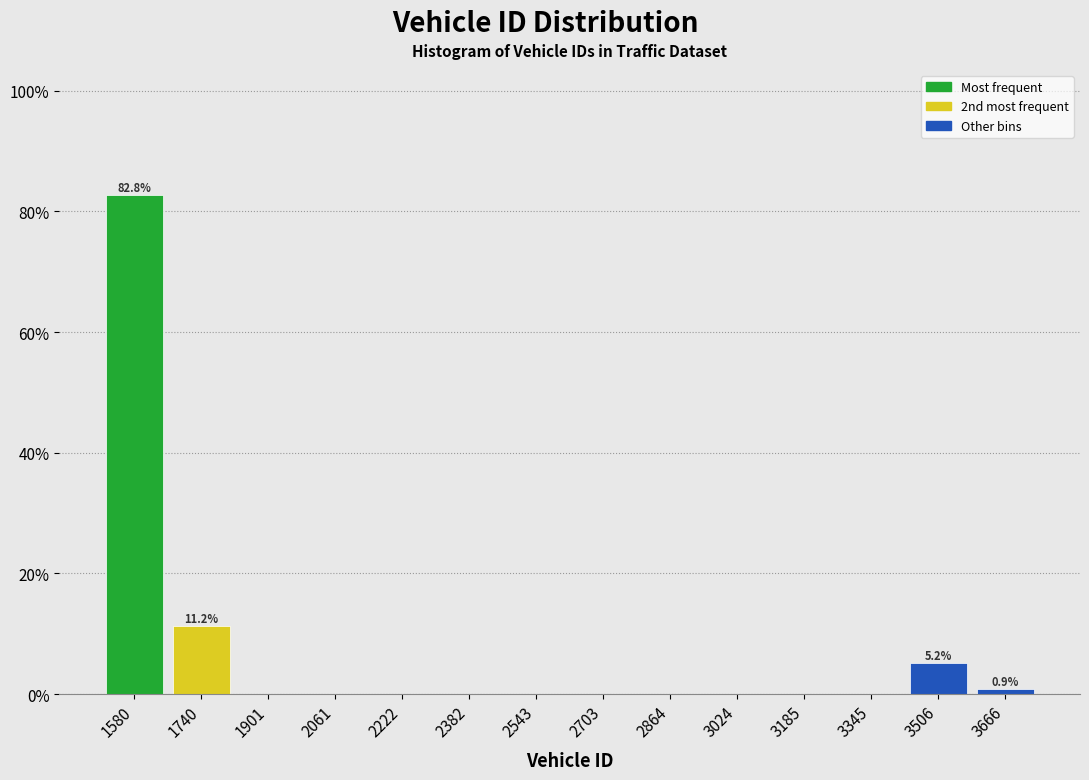

Which range on the x-axis has the tallest bar?

1500 to 1660